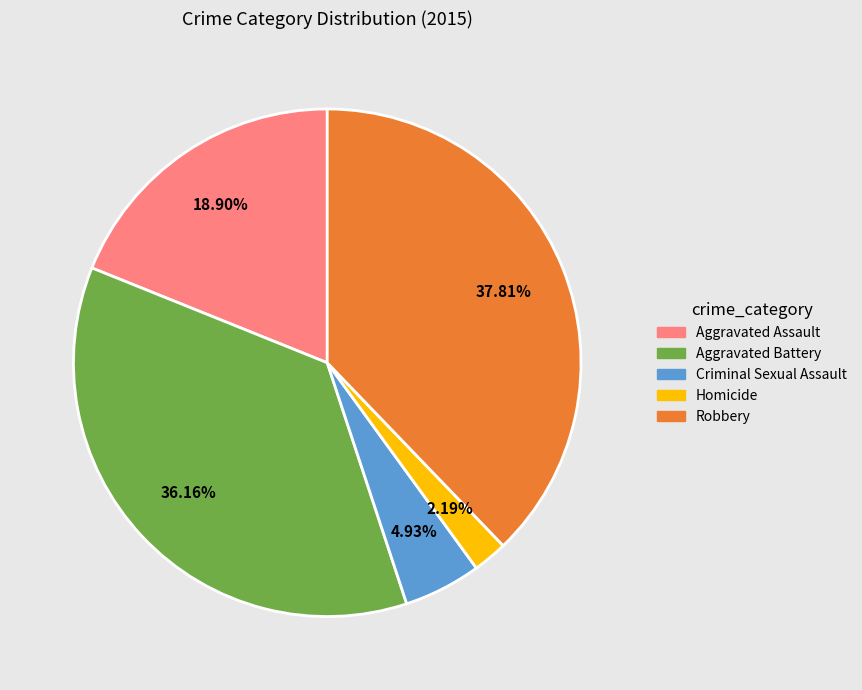

Approximately how many times larger is the value at Aggravated Battery compared to Aggravated Assault?

1.9